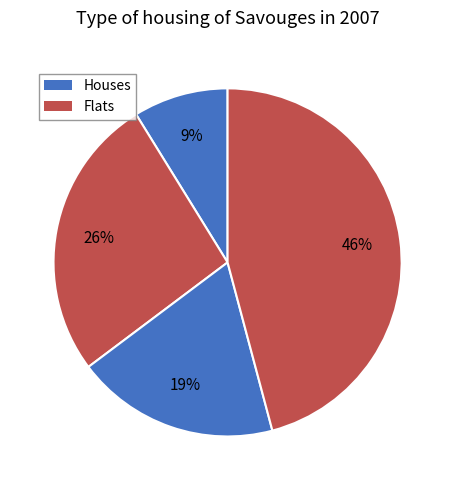

To the nearest percent, what is the difference between the largest and smallest slice percentages?

37%